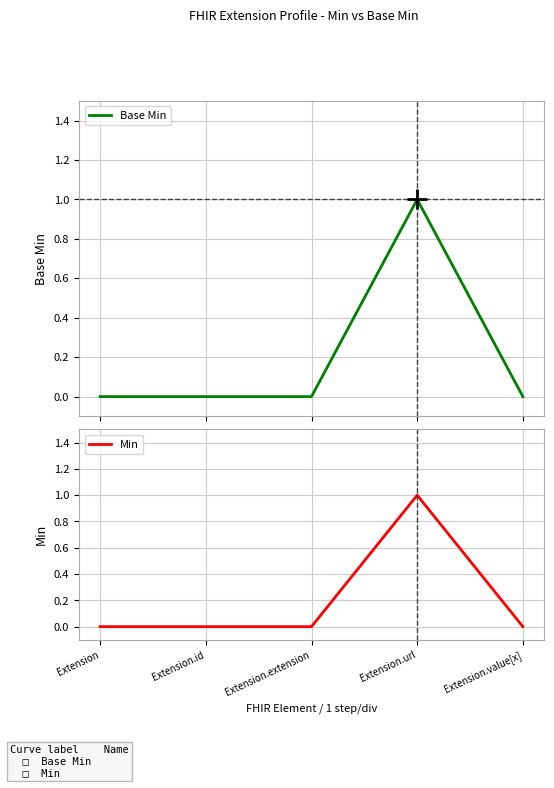

Reading left to right, transcribe all the data shown in this chart.

Base Min: 0	0	0	1	0
Min: 0	0	0	1	0